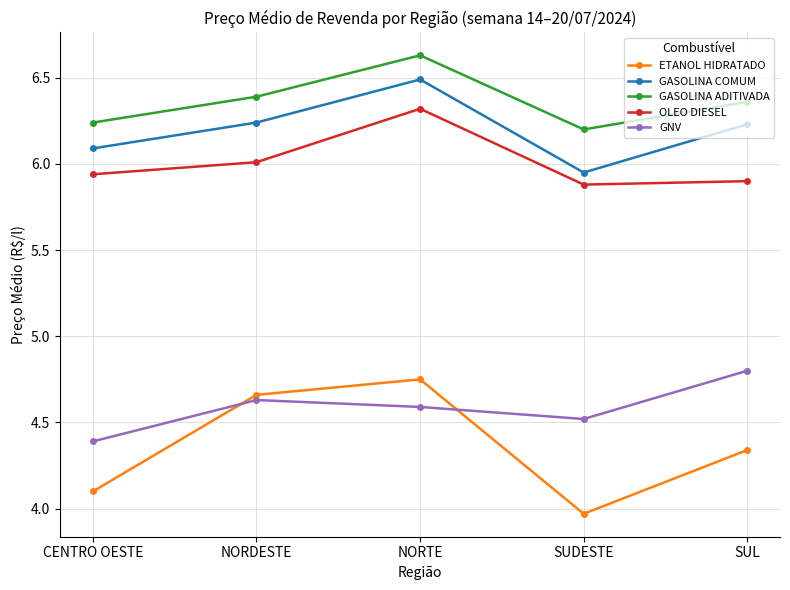

Is this an area chart (filled region under the line)?

No